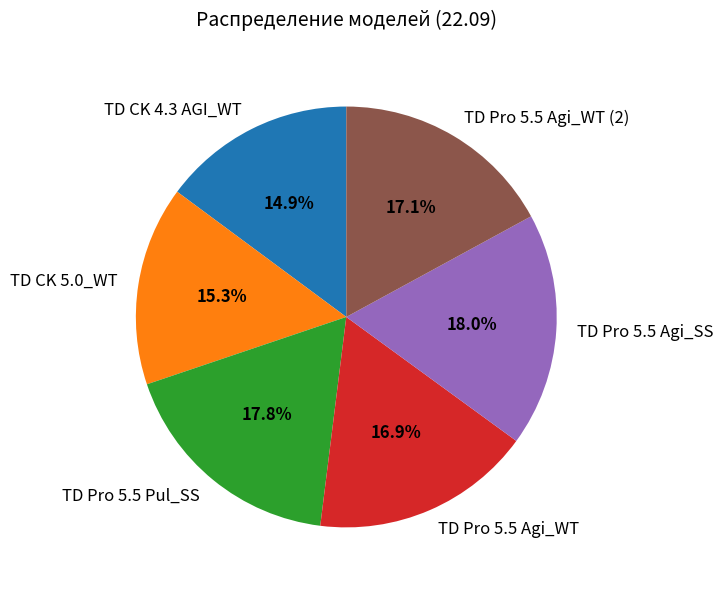

To the nearest percent, what is the average slice percentage?

17%